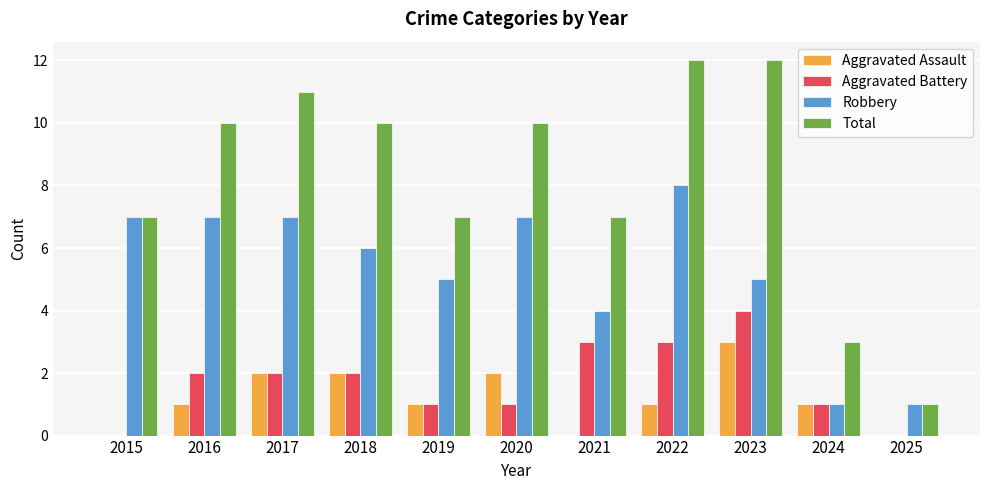

At which label is Robbery closest to 4?

2021